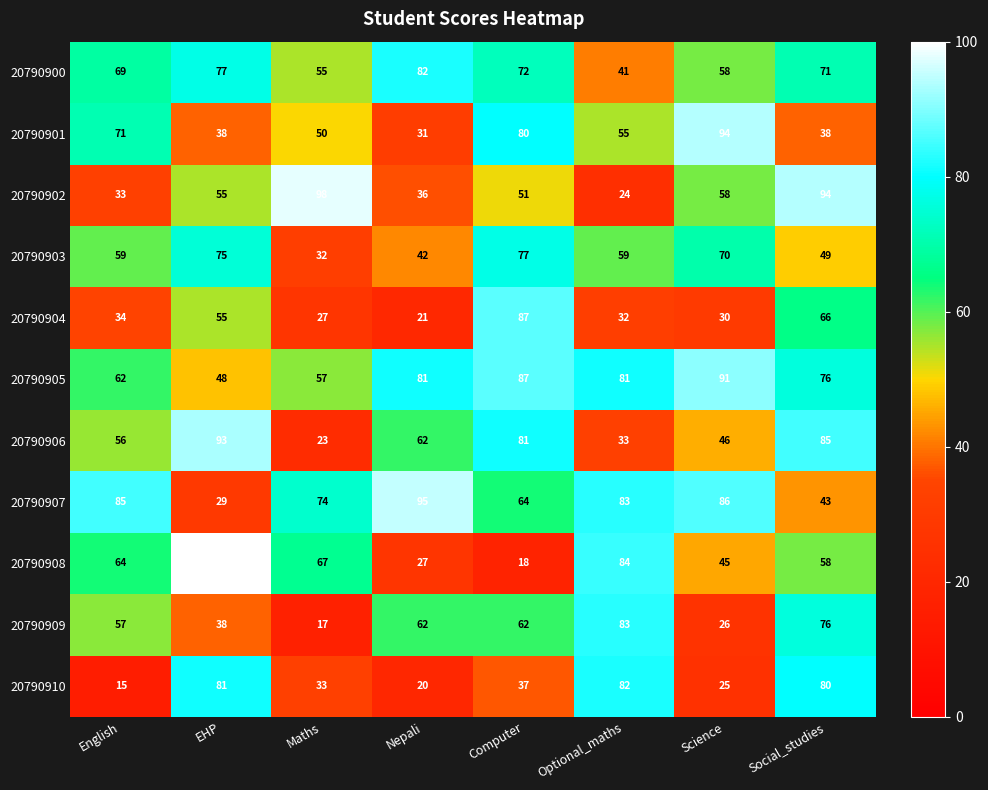

Where is 20790904 nearest to the value 54?

EHP